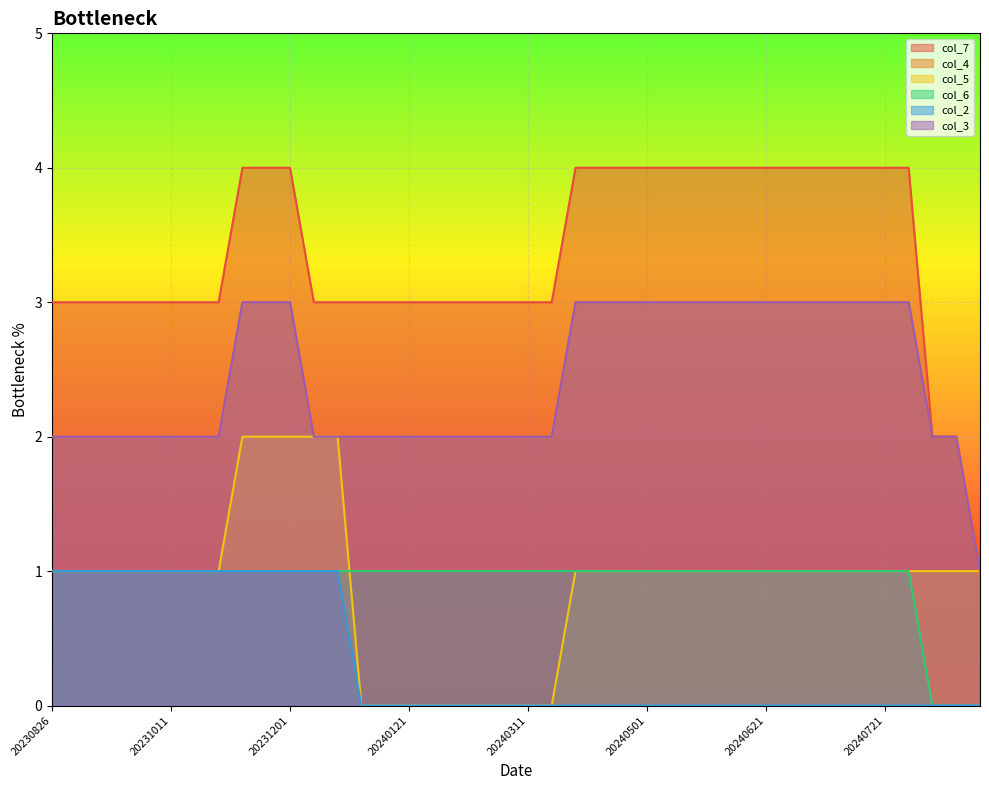

Which has a higher value, 20240901 or 20240111?

20240111